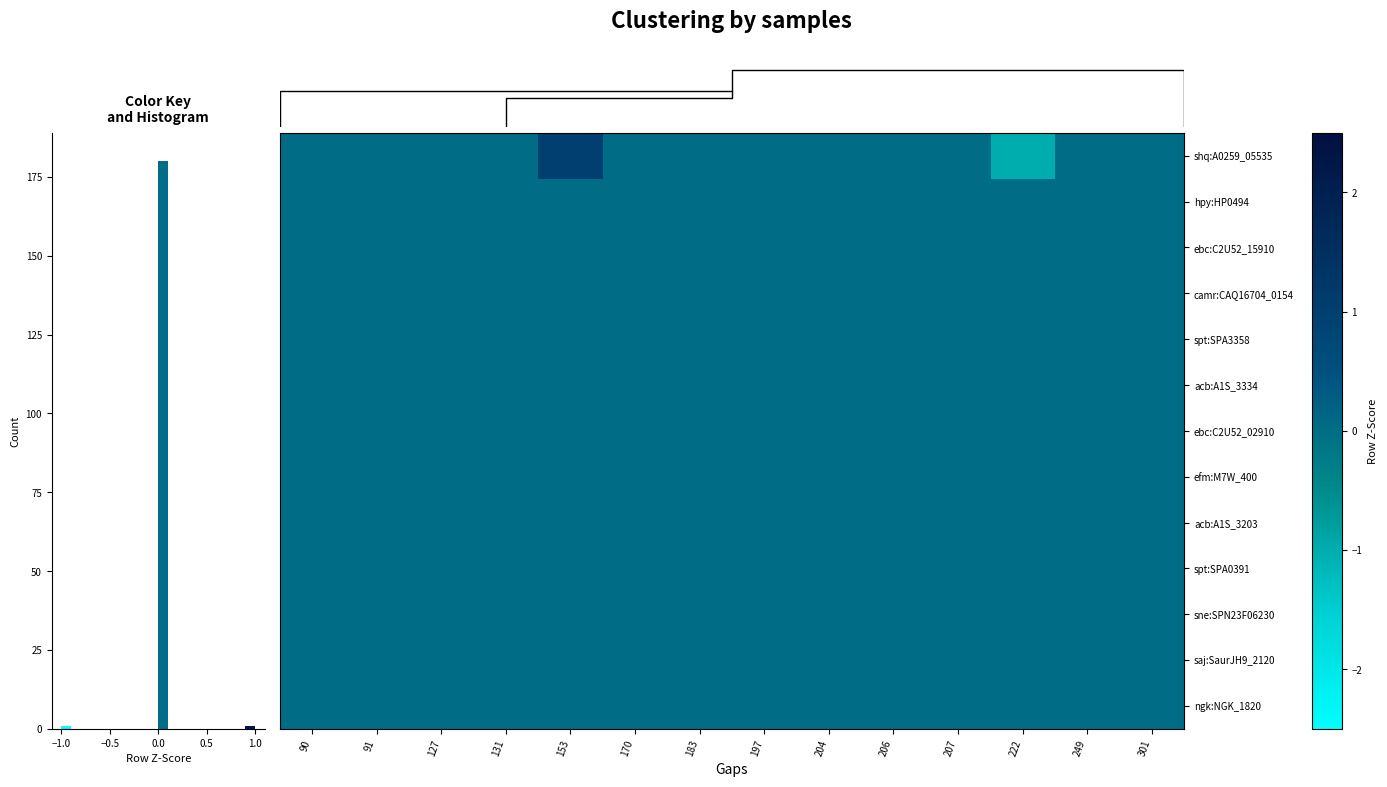

What is the smallest value displayed?

-1